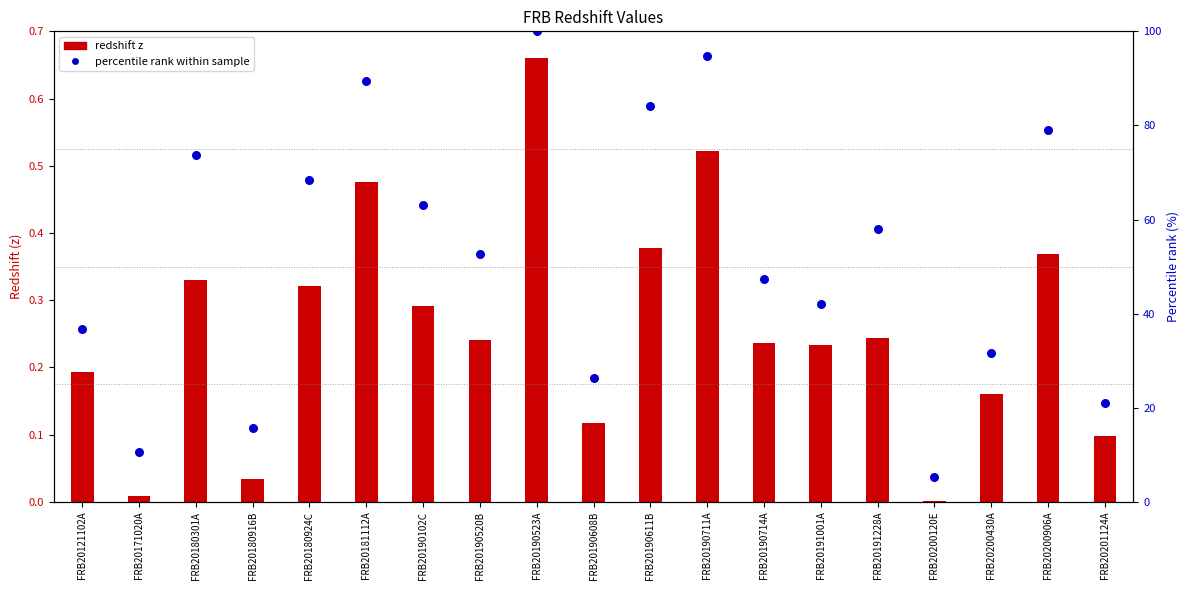

At which category is the sum across all series the highest?

FRB20190523A